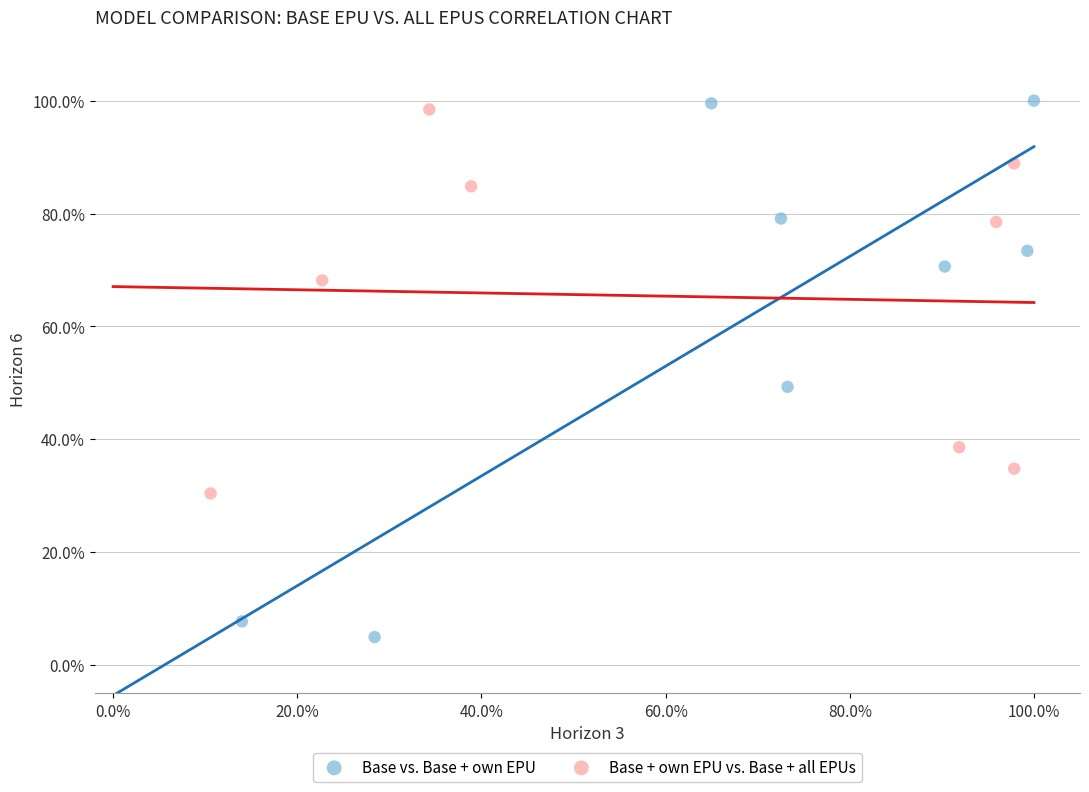

Which series has the widest spread of Y values?

Base vs. Base + own EPU